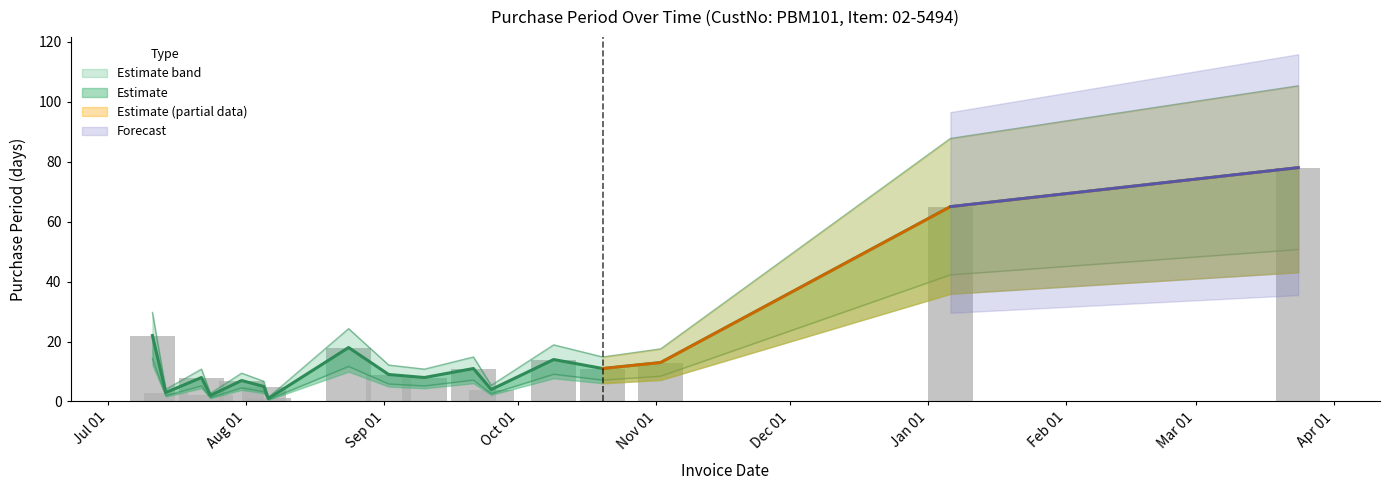

What is the sum of the values at 2015-09-10 and 2016-03-24?

86